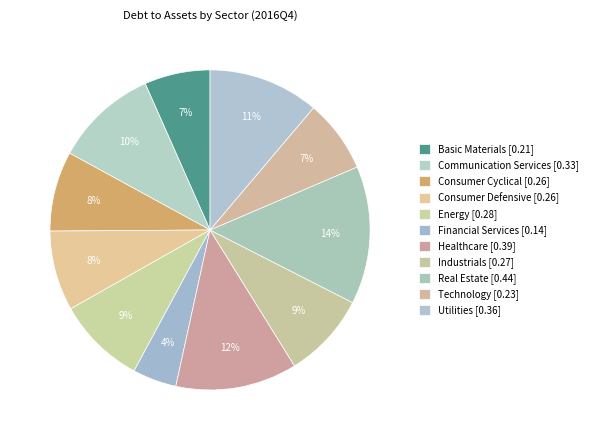

Is it true that Energy is 9% of the pie?

True